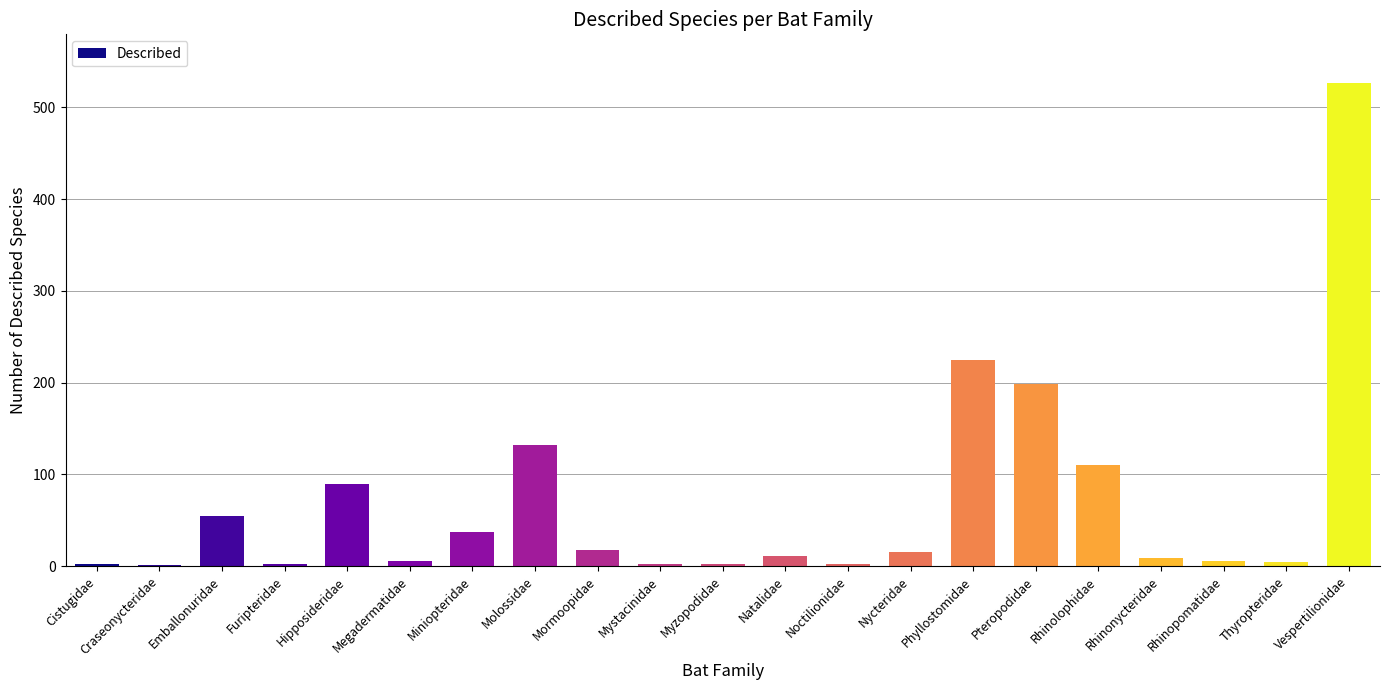

What is the ratio of the value at Molossidae to the value at Vespertilionidae?

0.3